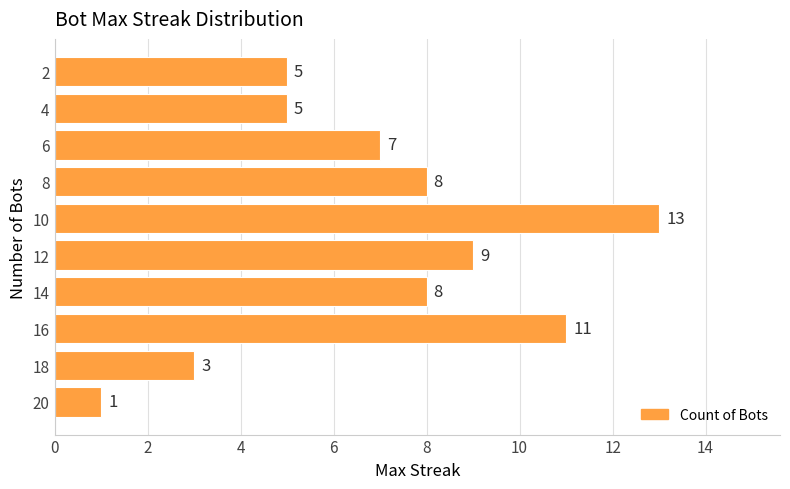

What is the difference between the second highest and minimum values?

10